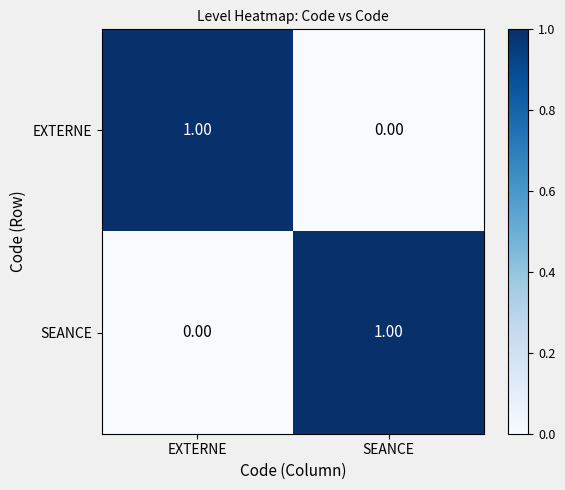

At how many categories does at least one series exceed 0?

2